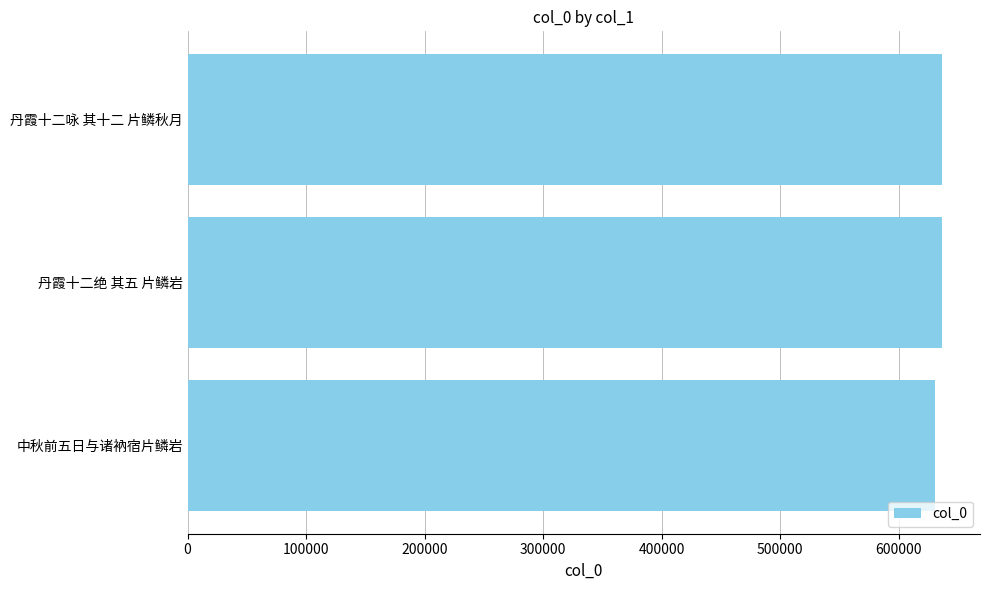

Is it true that the value at 丹霞十二绝 其五 片鳞岩 is 636793?

True